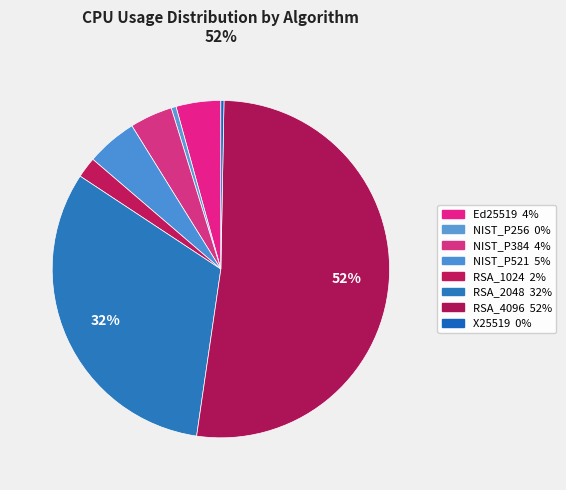

Is it true that NIST_P384 is 4% of the pie?

True